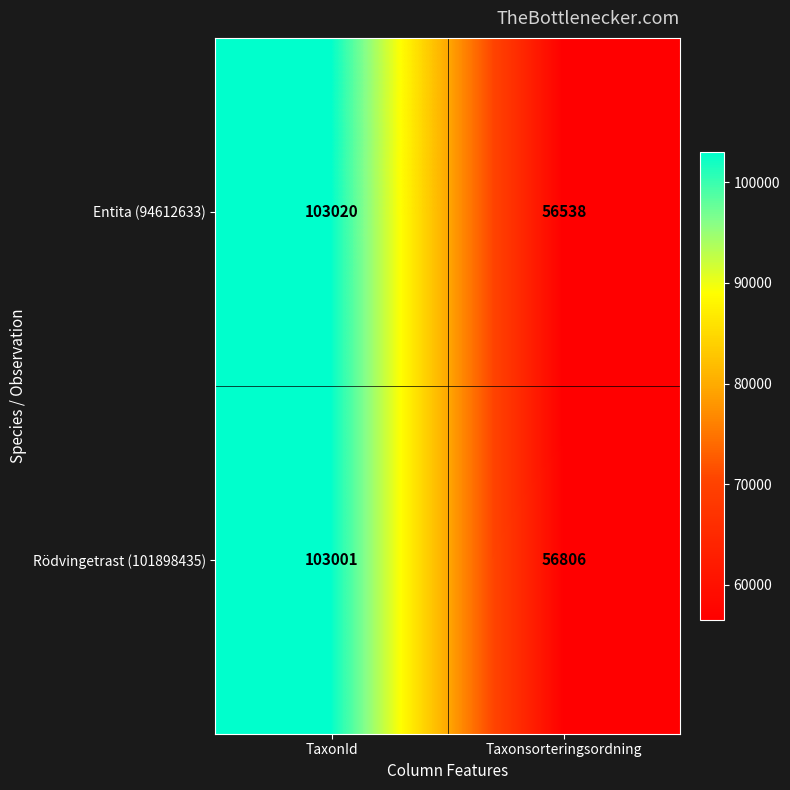

Which series has the largest range (max minus min)?

Entita (94612633)